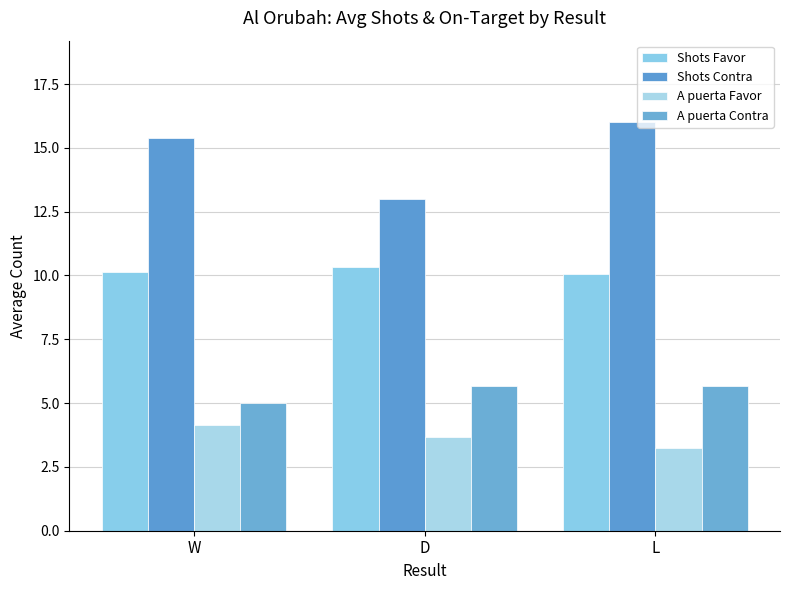

At which label does Shots Contra reach its peak?

L